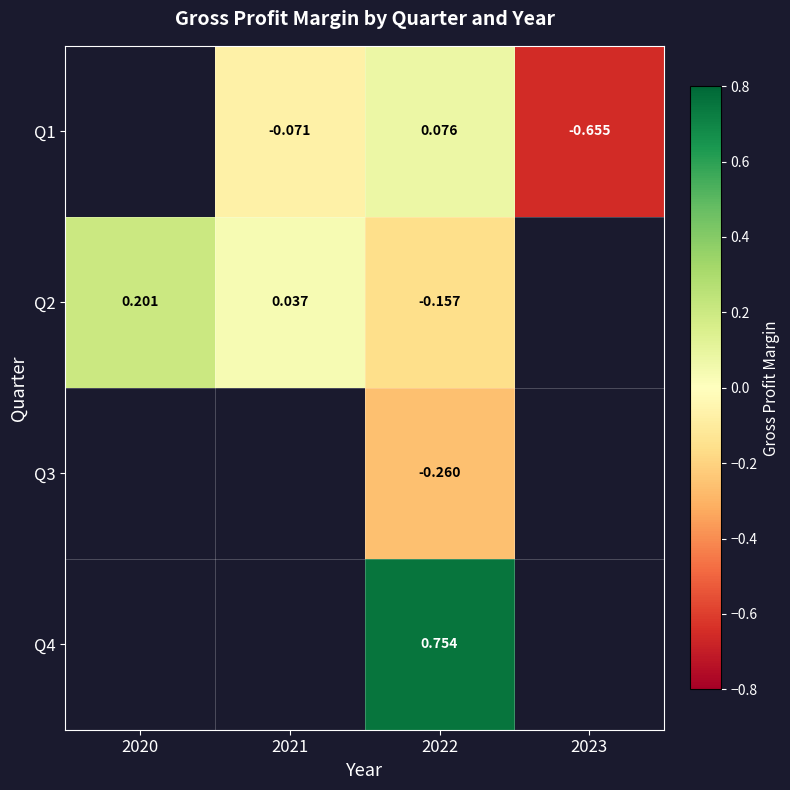

Which label corresponds to the largest value in the chart?

2022